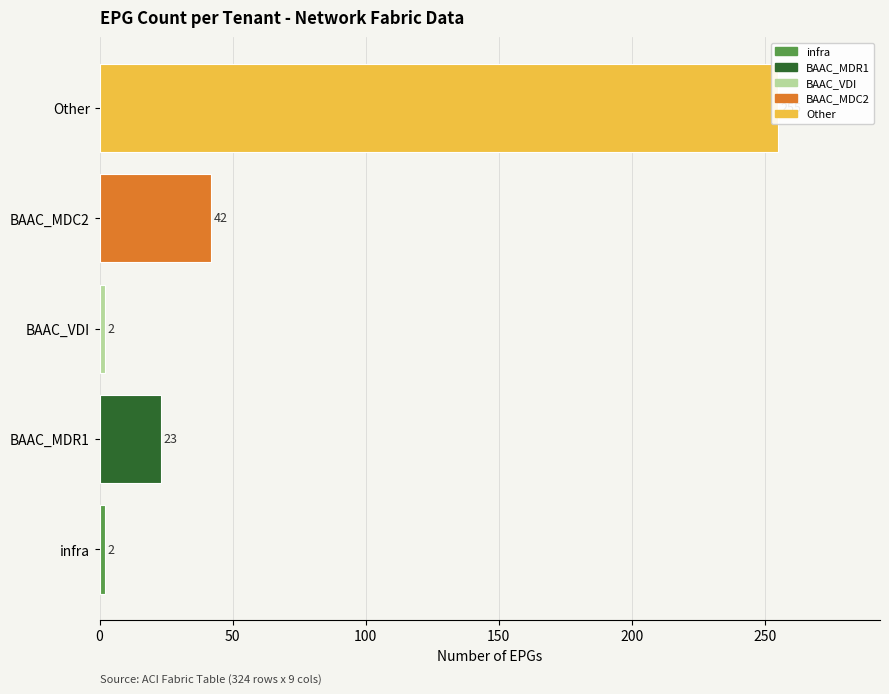

What is the average value?

65